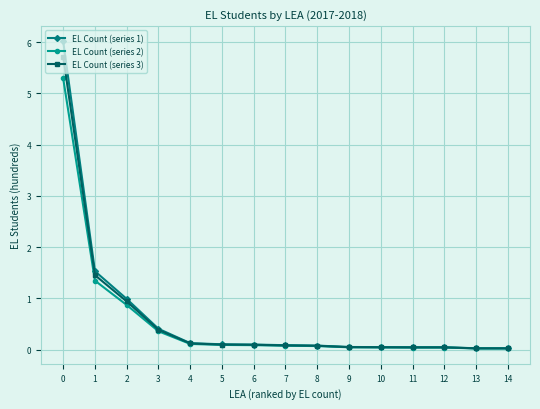

Is the value of EL Count (series 2) at 0 greater than the value of EL Count (series 1) at 9?

Yes